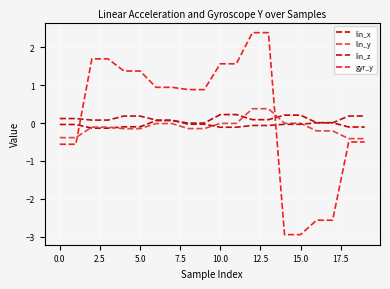

What is the sum of all gyr_y values?

4.5